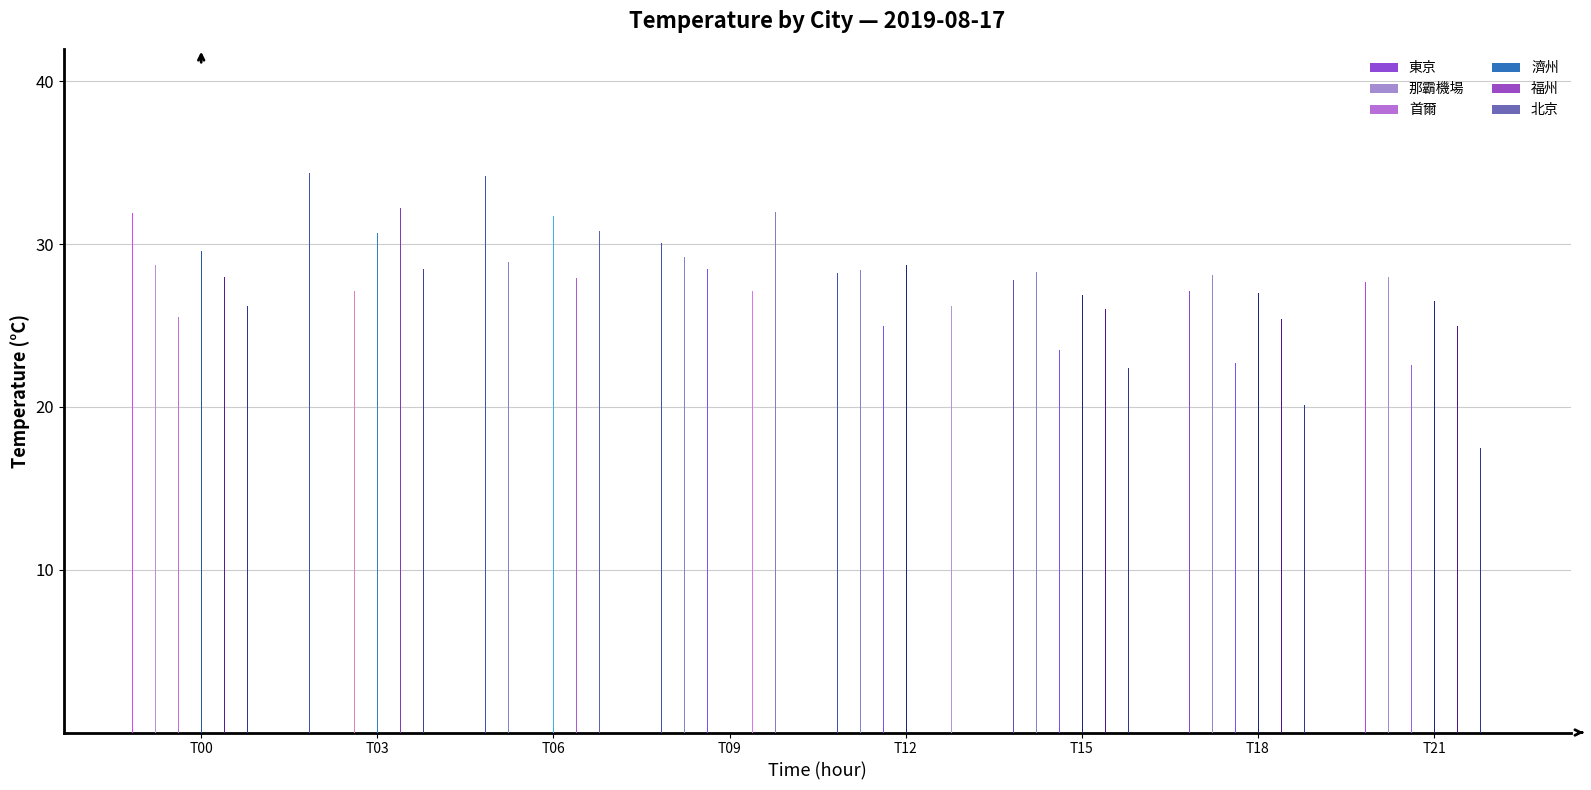

What is the value of the 那霸機場 bar at the 2nd from the left?

26.5